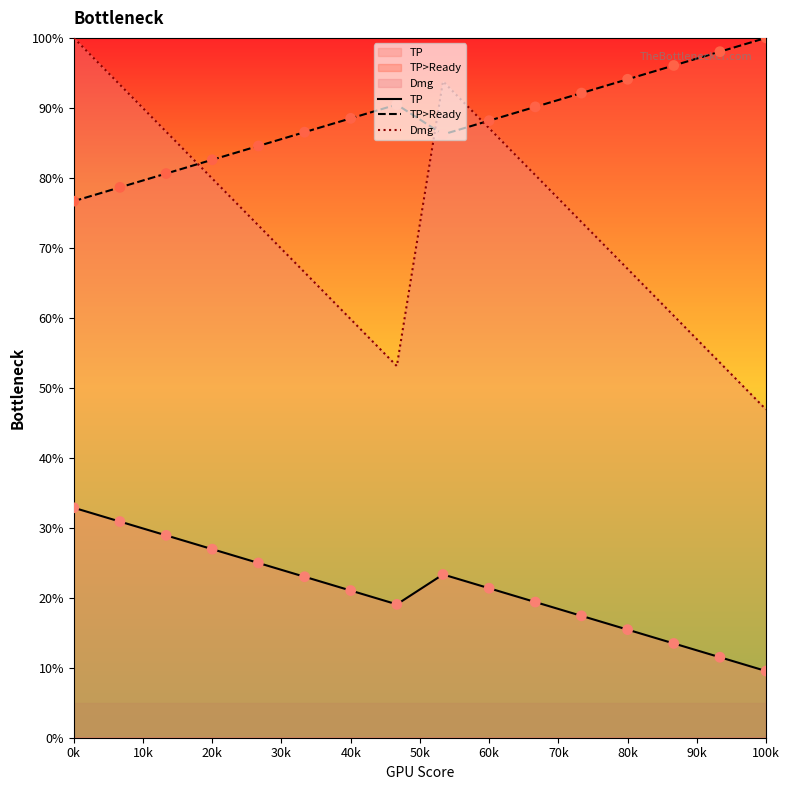

Which series has the largest total across all categories?

TP>Ready